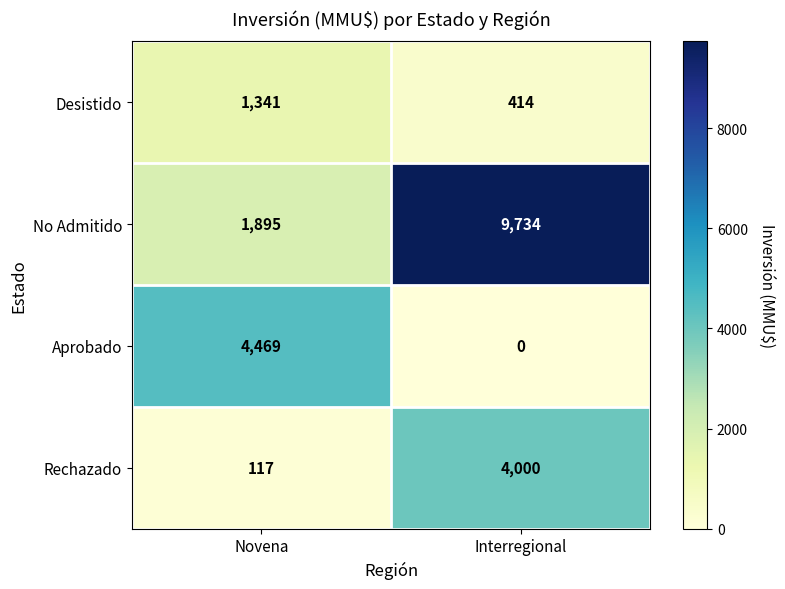

Reading left to right, transcribe all the data shown in this chart.

Desistido: 1341	414
No Admitido: 1895	9734
Aprobado: 4469	0
Rechazado: 117	4000